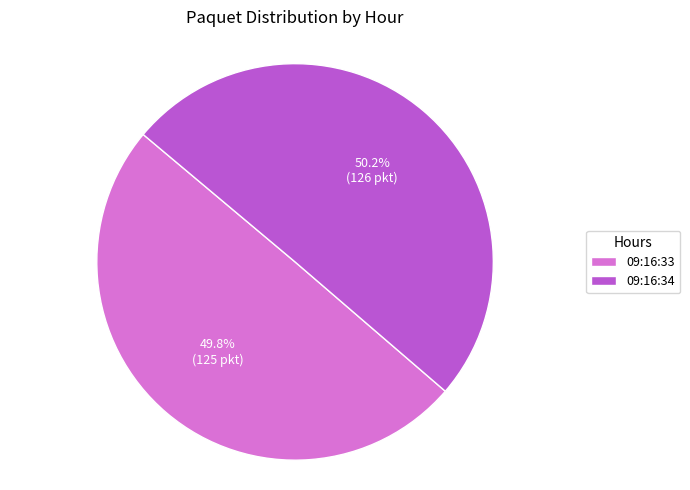

To the nearest percent, what portion does 09:16:34 represent?

50%